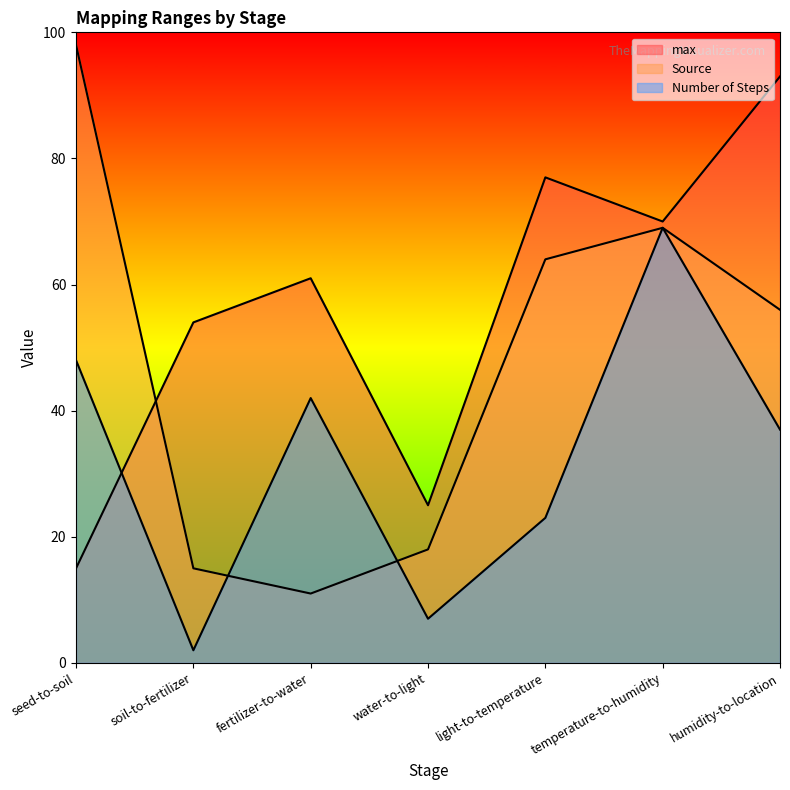

Does the chart have visible grid lines?

No